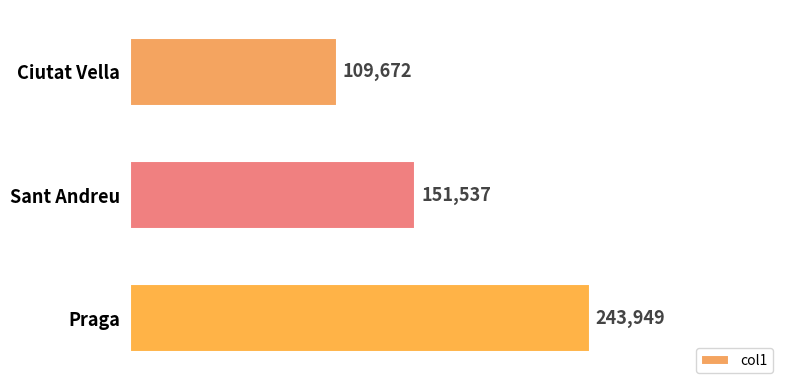

The chart shows a value of 243949 at Praga. True or false?

True